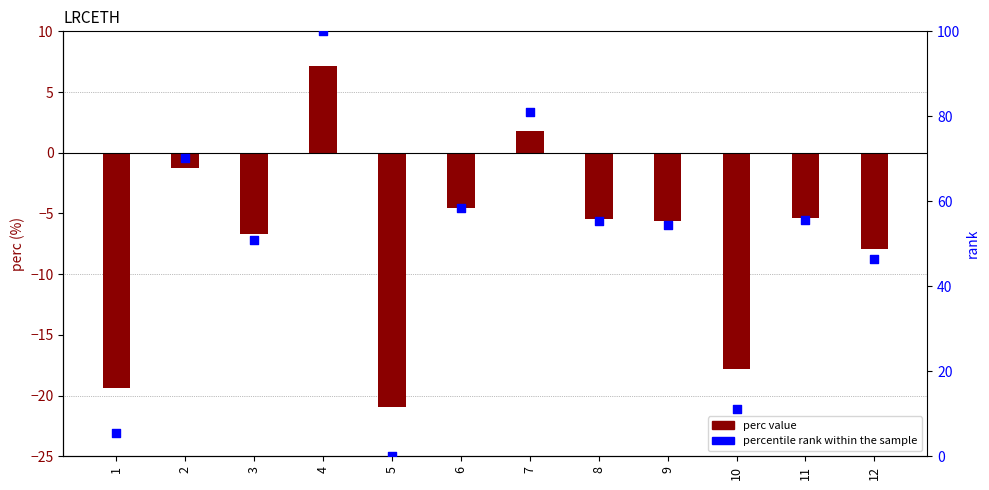

Is the value of percentile rank at 1 greater than the value of perc at 1?

Yes